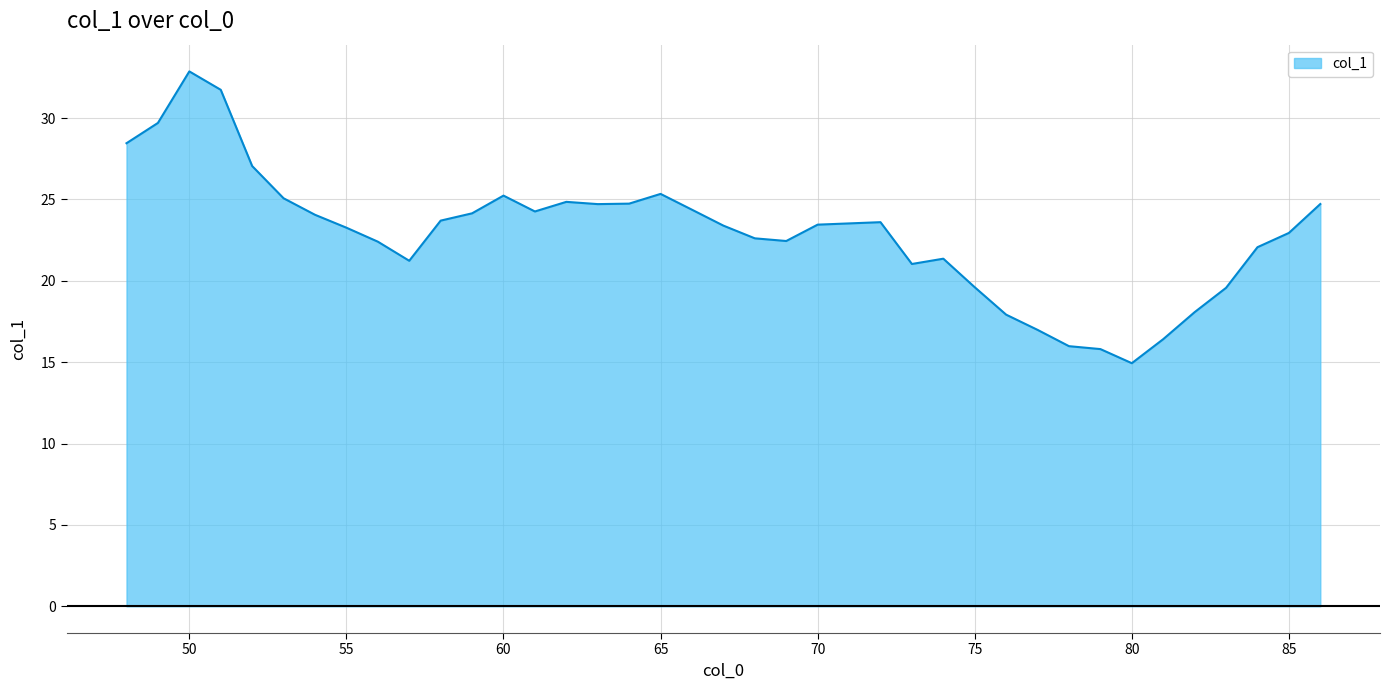

What is the maximum value shown in the chart?

32.9